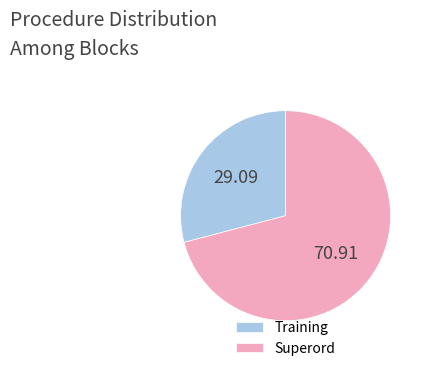

Is the sum of Superord and Training greater than half?

Yes